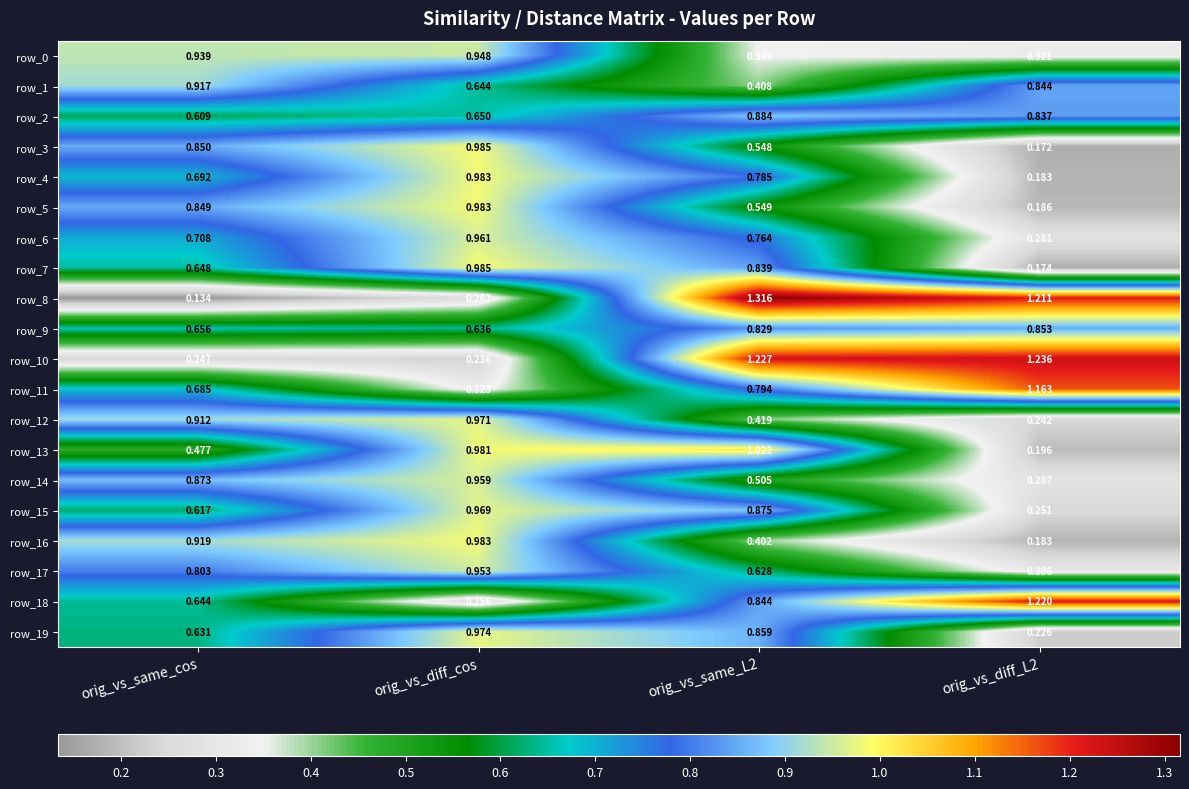

Where is row_11 nearest to the value 0?

orig_vs_diff_cos